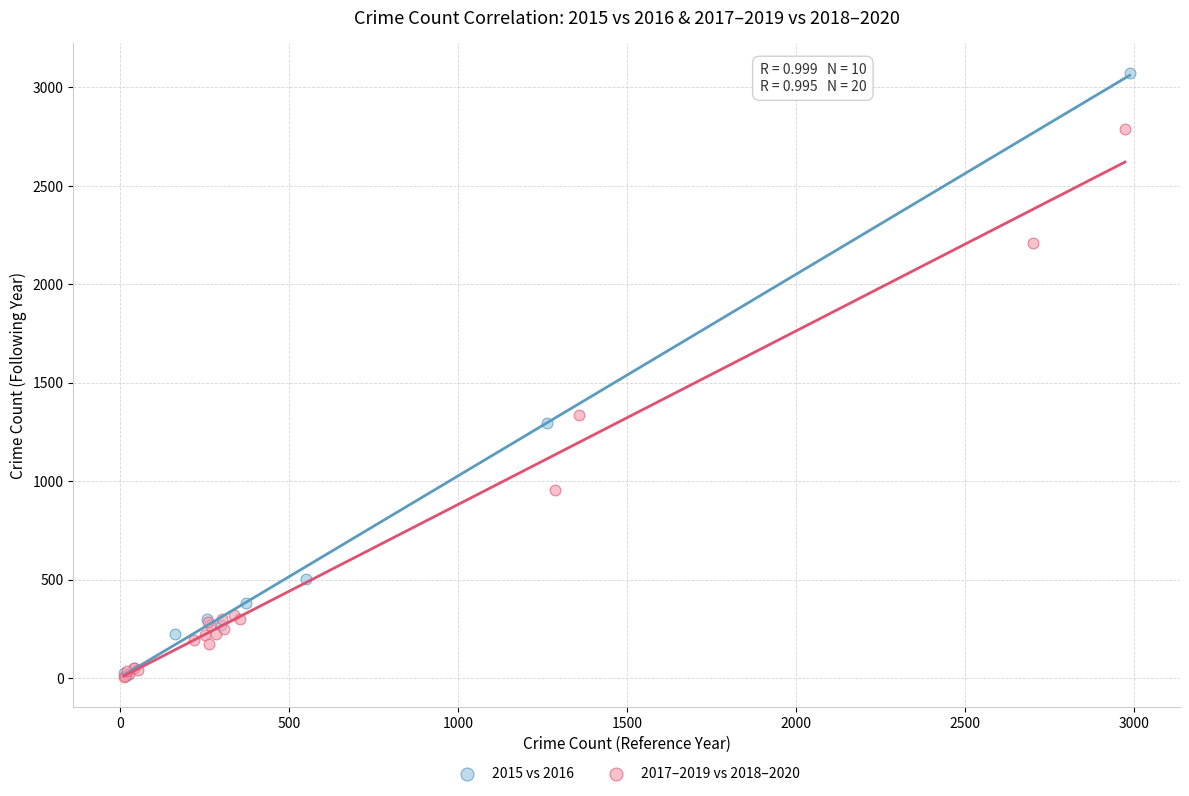

What are all the series names shown in the legend?

2015 vs 2016, 2017–2019 vs 2018–2020